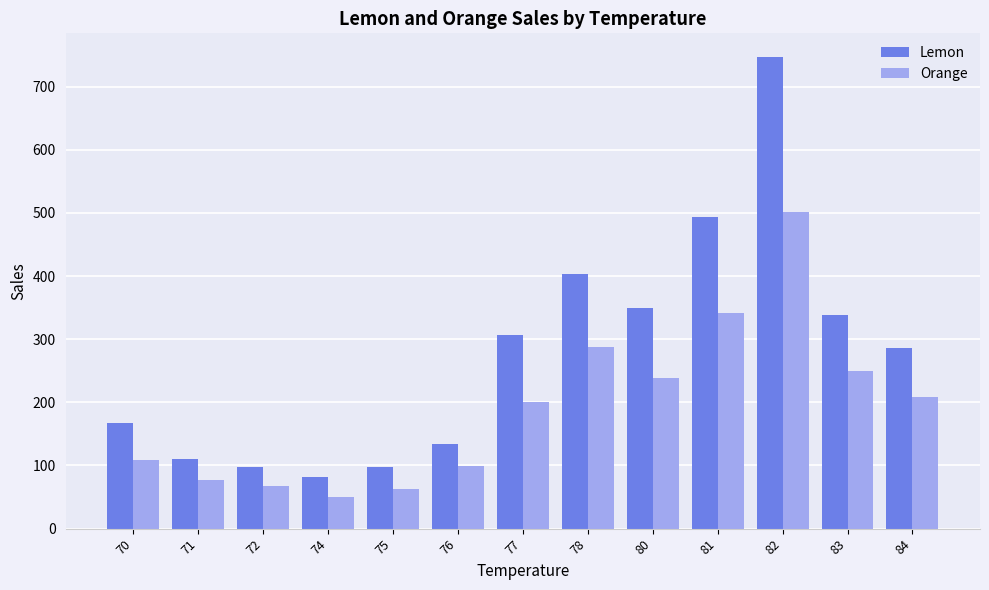

At 72, list the series in order from largest to smallest.

Lemon, Orange